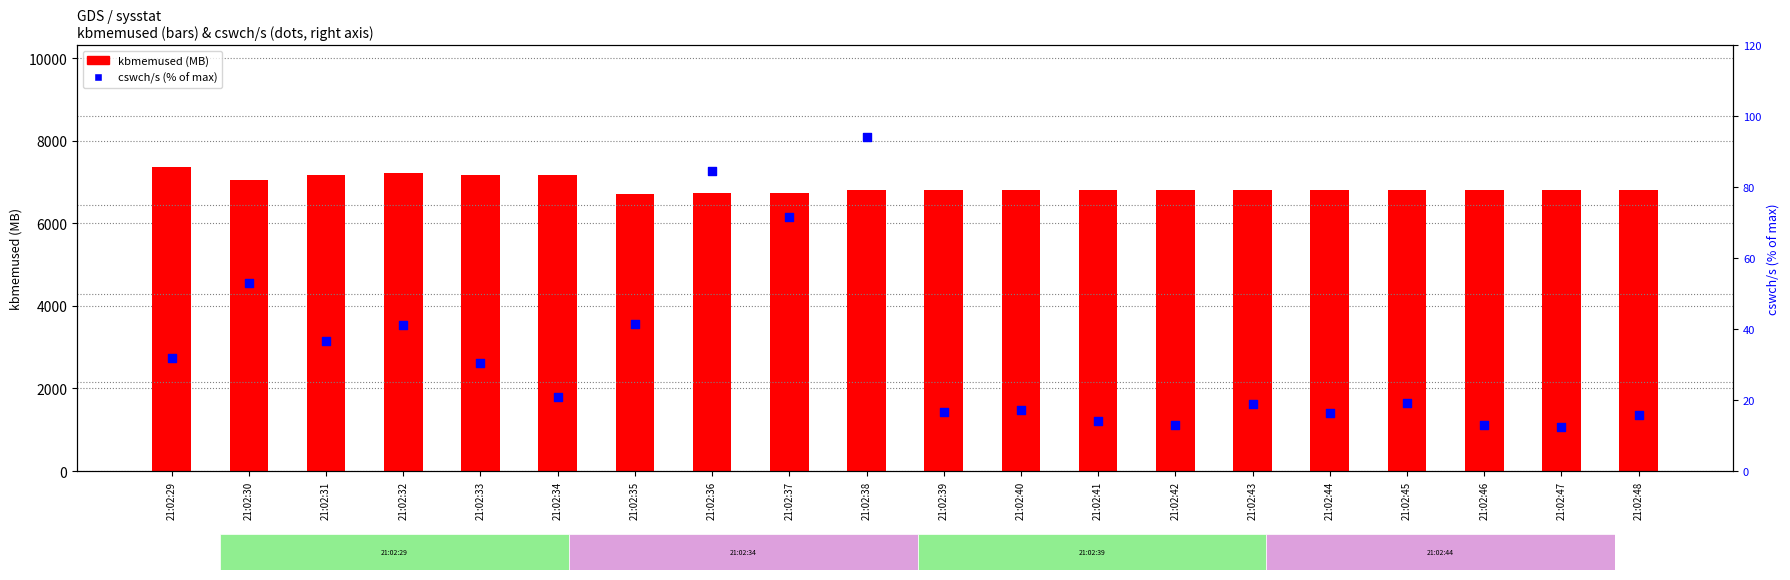

Is the value of kbmemused at 21:02:33 greater than the value of cswch/s (% of max) at 21:02:31?

Yes